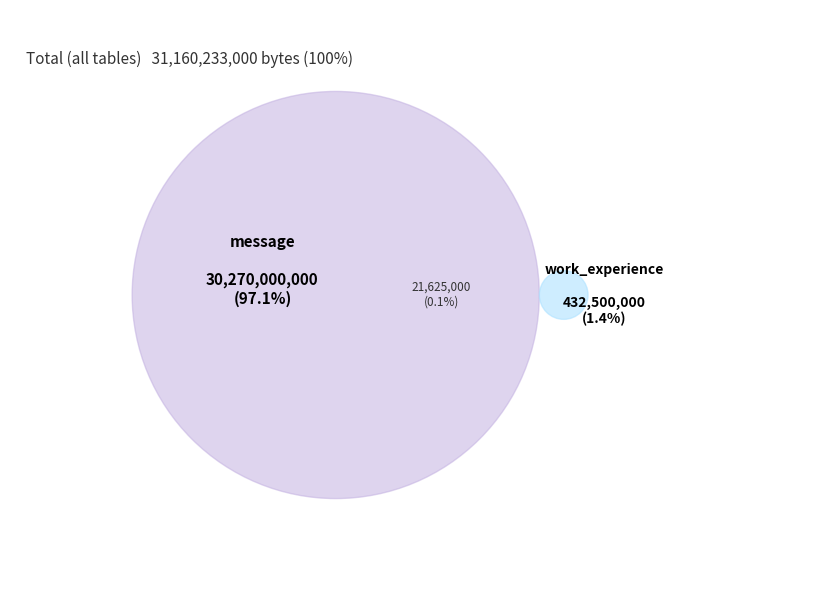

What portion of the pie excludes education?

100.0%